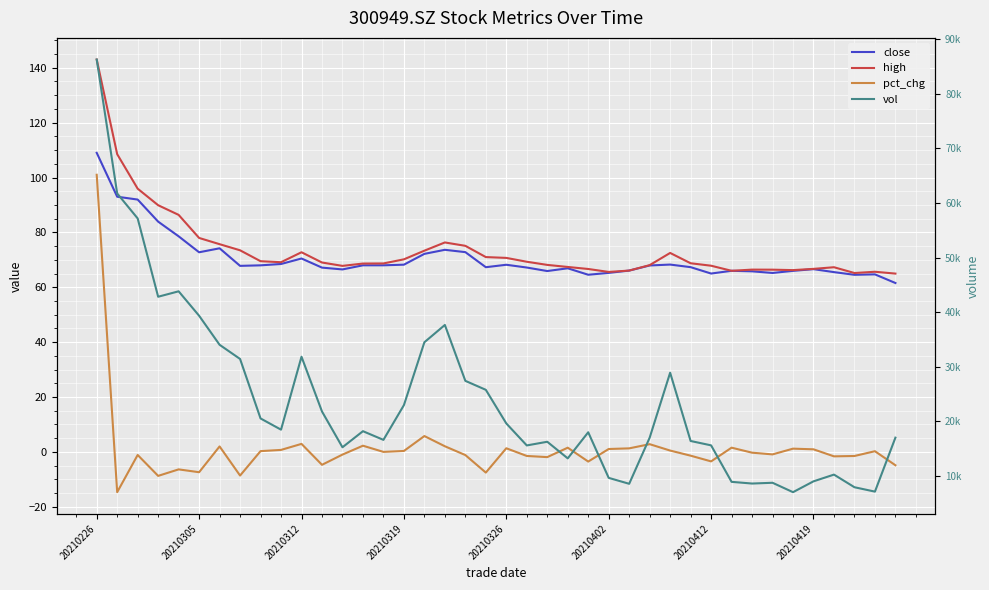

True or false: vol and close cross at least once.

False